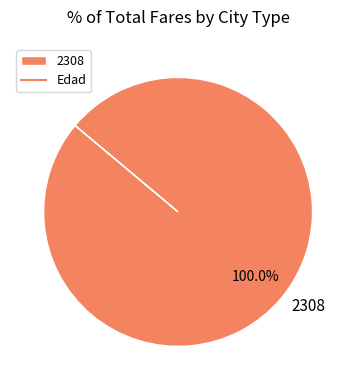

Rank the categories by value from lowest to highest.

2308